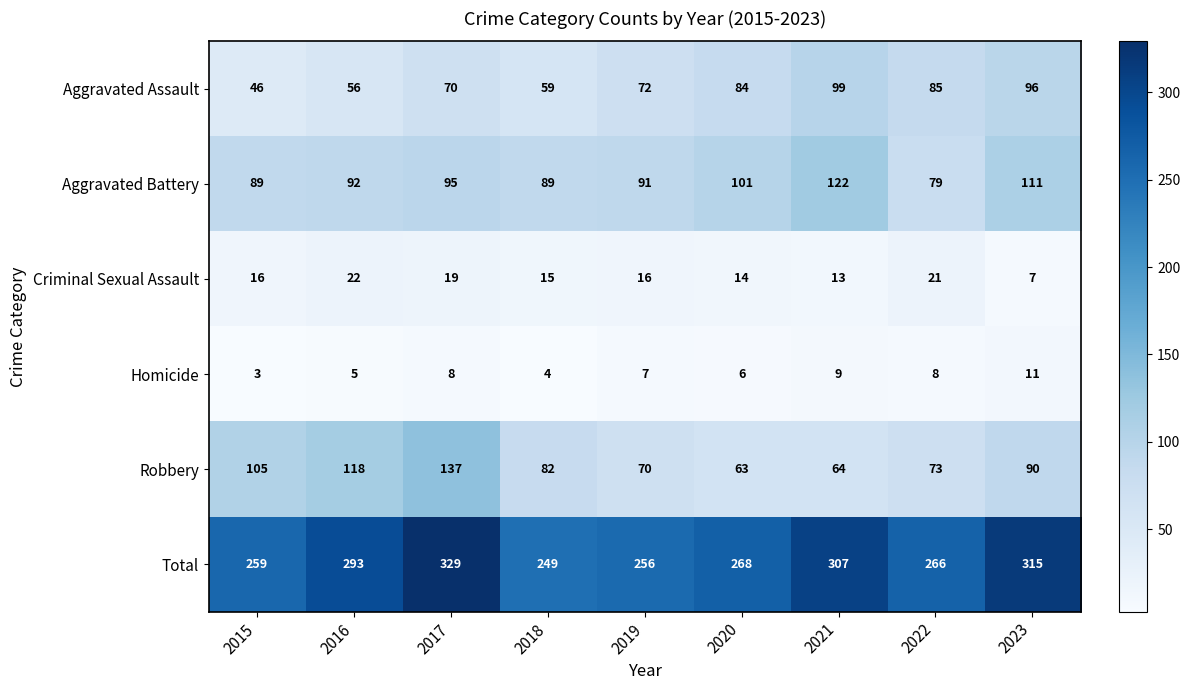

True or false: Robbery has a value of 105 at 2015.

True